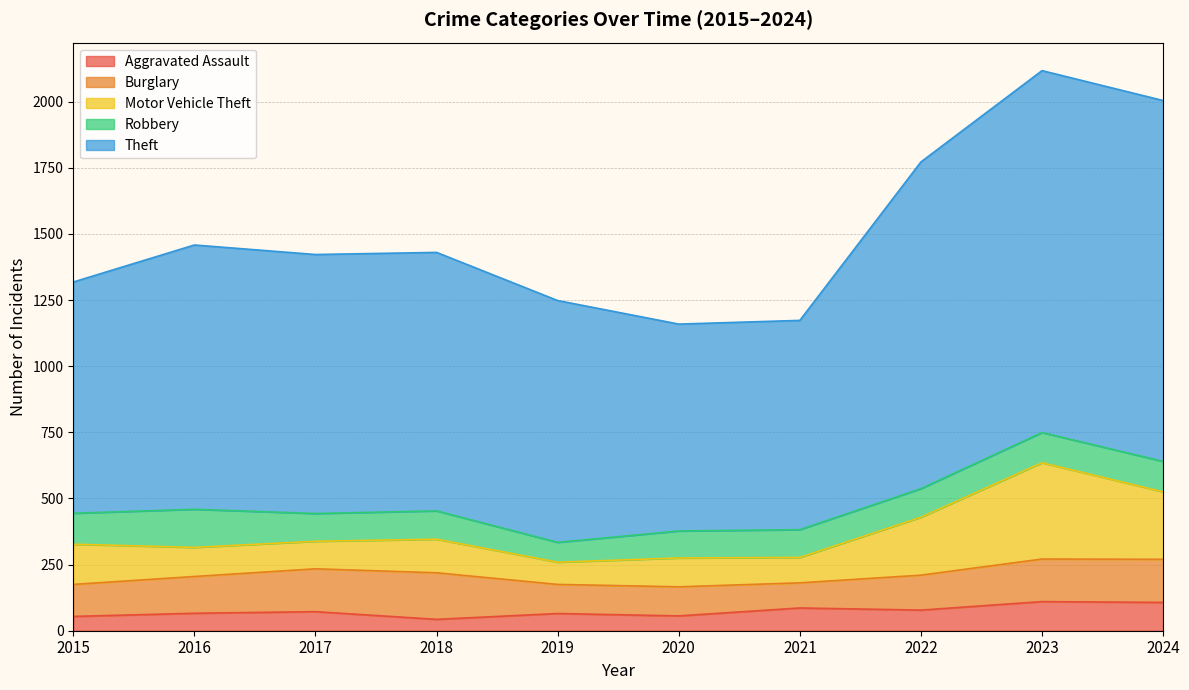

The Burglary series shows 42 at 2019. True or false?

False